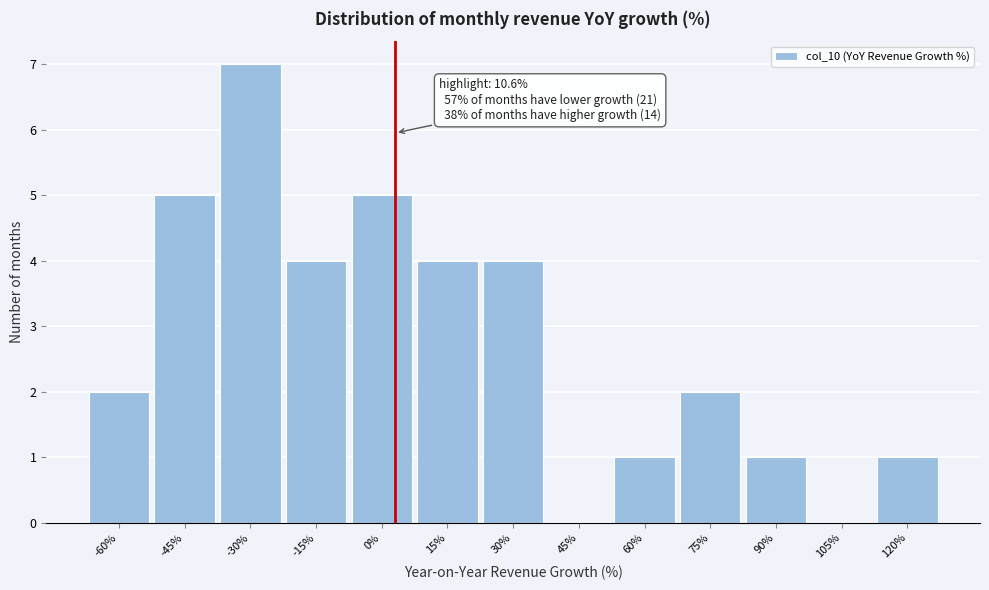

Reading left to right, extract all data points from this chart.

-60%=2	-45%=5	-30%=7	-15%=4	0%=5	15%=4	30%=4	45%=0	60%=1	75%=2	90%=1	105%=0	120%=1